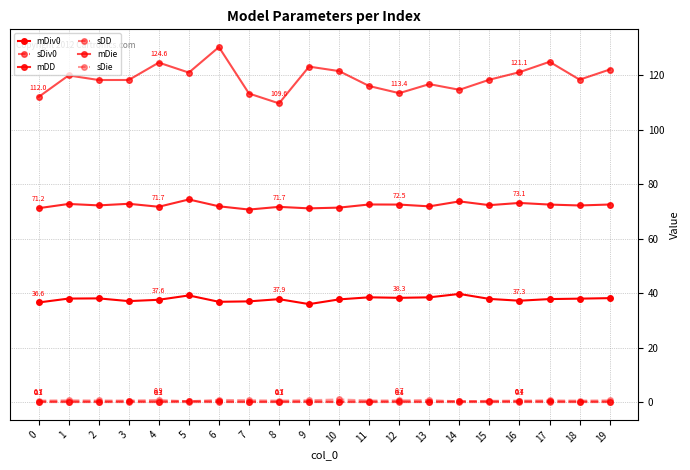

What value does the mDiv0 series have at 10?

37.8